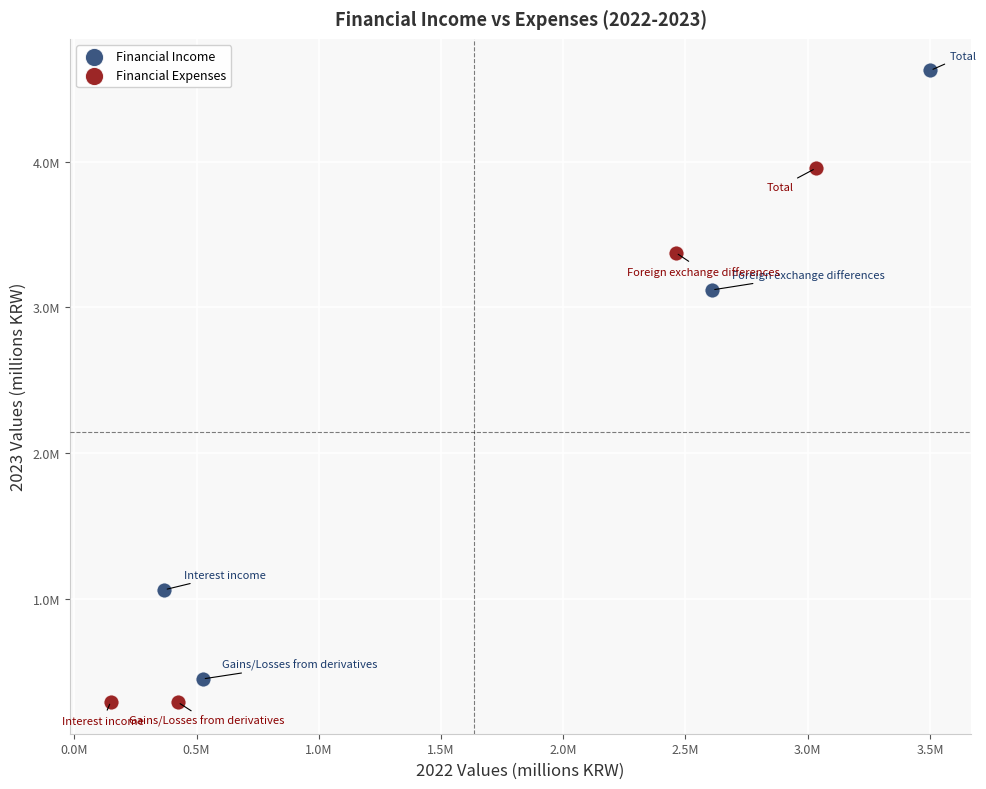

What are all the series names shown in the legend?

Financial Income, Financial Expenses